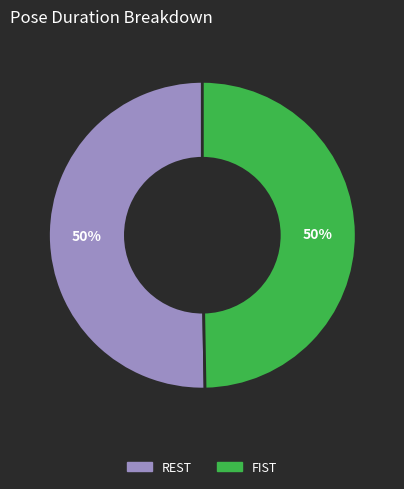

To the nearest percent, what is the average slice percentage?

50%